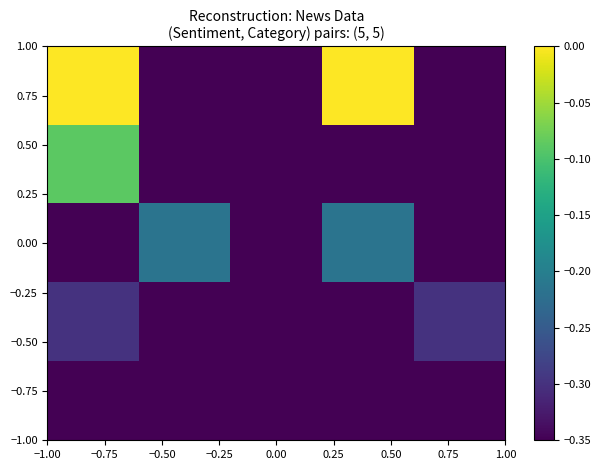

Count the number of data series in this chart.

5